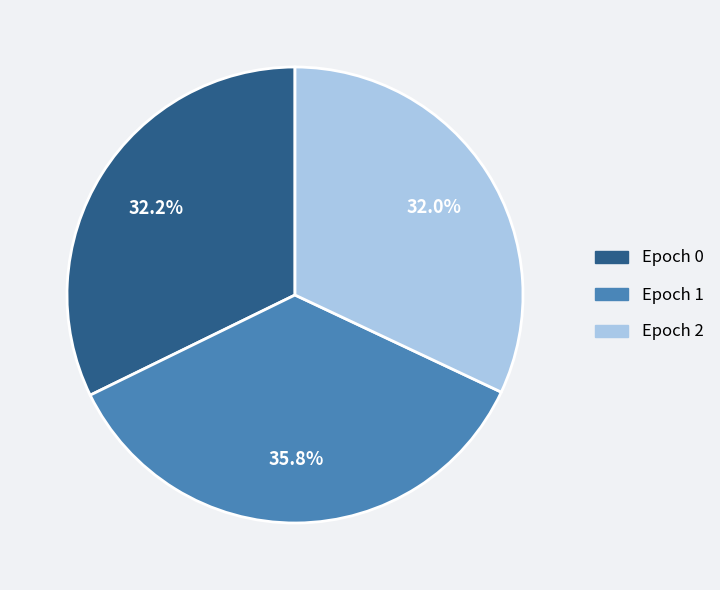

Does any single category account for the majority?

No